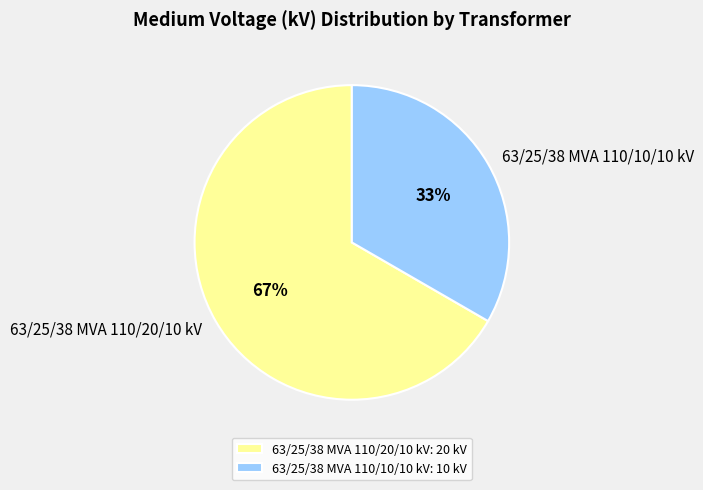

Does any single category account for the majority?

Yes